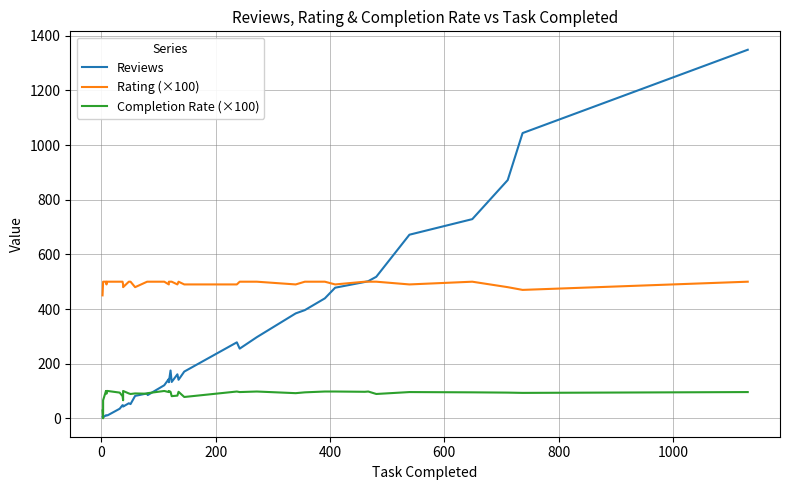

Does the chart display data point markers on the line(s)?

No